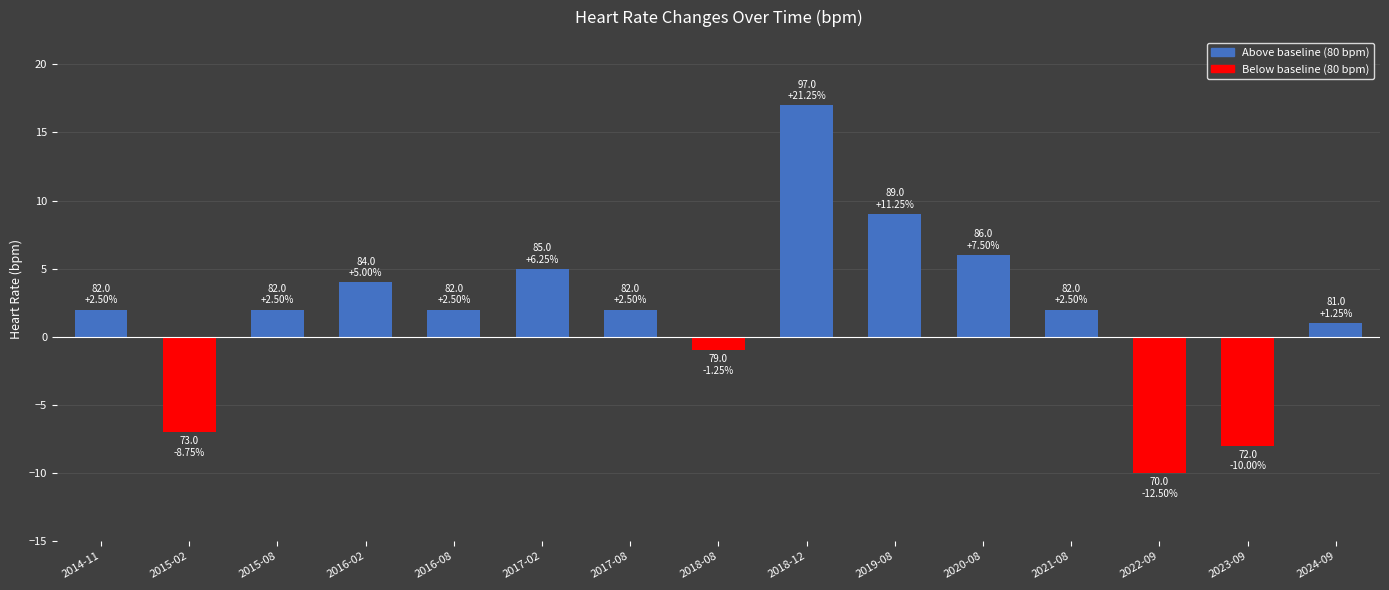

How many bars are there in total?

15